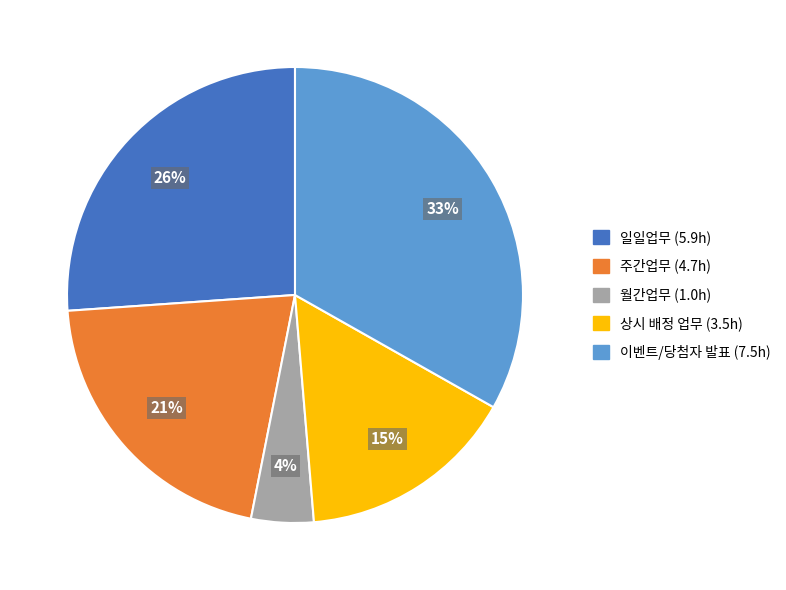

Is it true that 상시 배정 업무 is 25% of the pie?

False